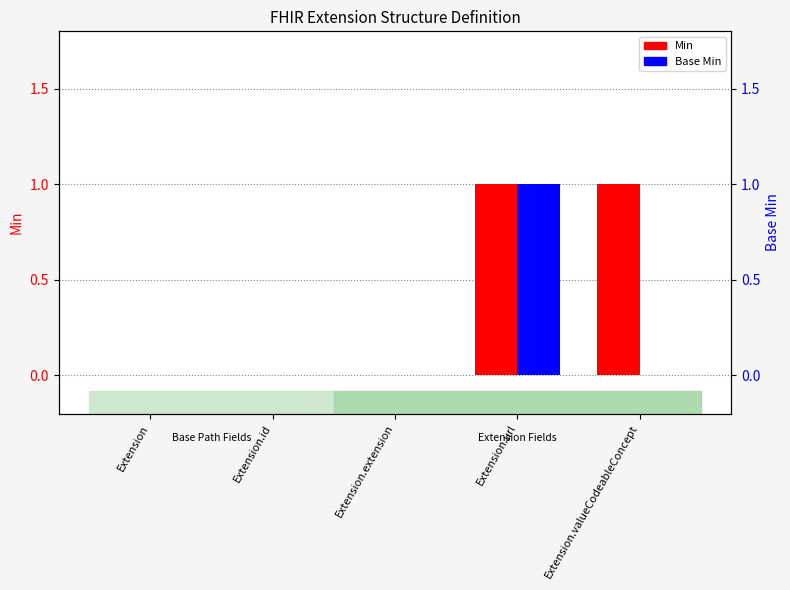

True or false: Min has a value of 0 at Extension.id.

True